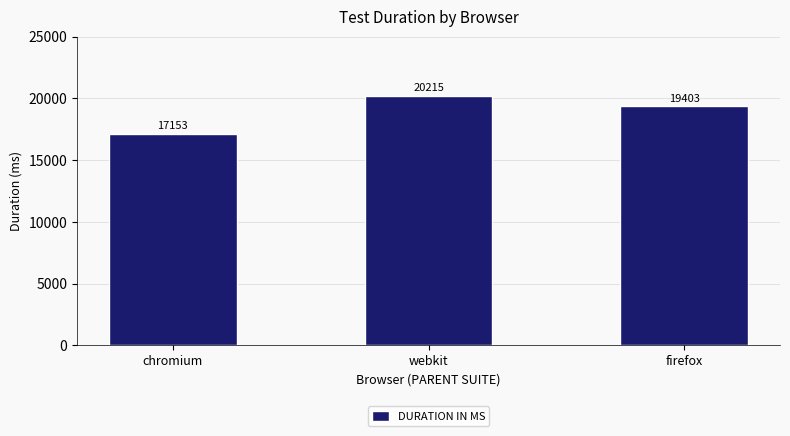

Which category has the highest value across all series?

webkit